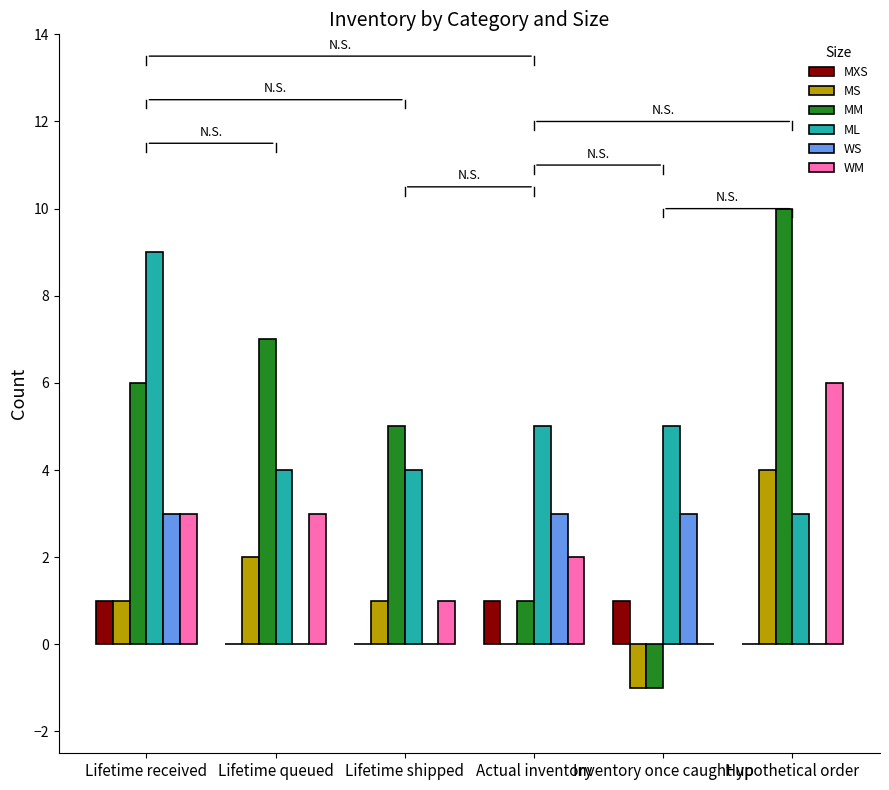

Between Inventory once caught up and Hypothetical order, which series saw the biggest shift?

MM